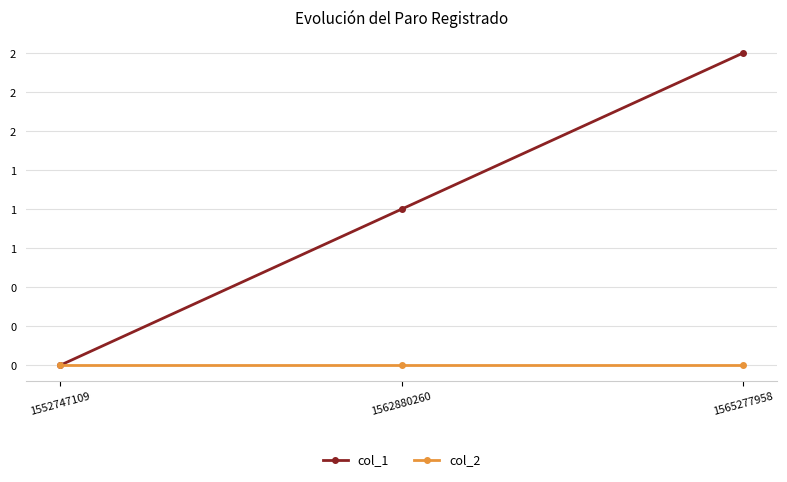

What are all the series names shown in the legend?

col_1, col_2